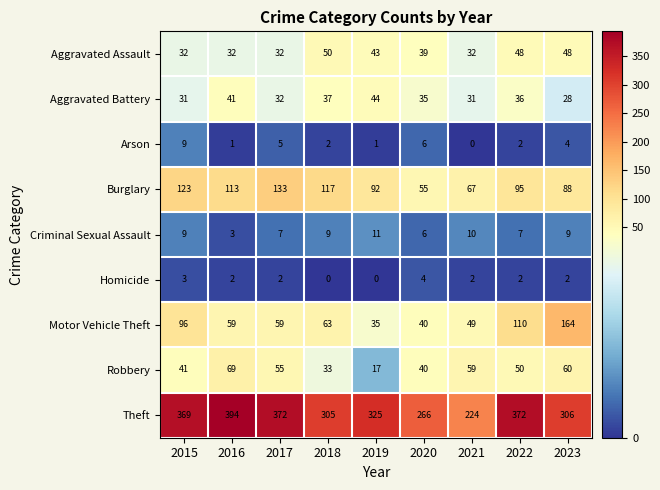

What is the sum of all Homicide values?

17